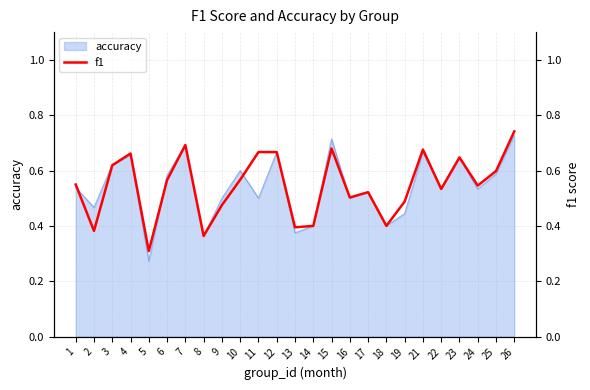

What is the sum of the values at 5 and 21?

1.0